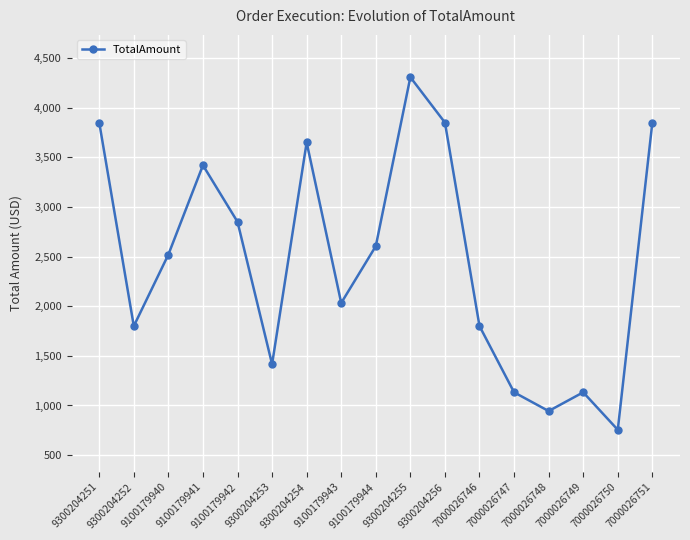

Is it true that the value at 9100179940 is 2520.4?

True